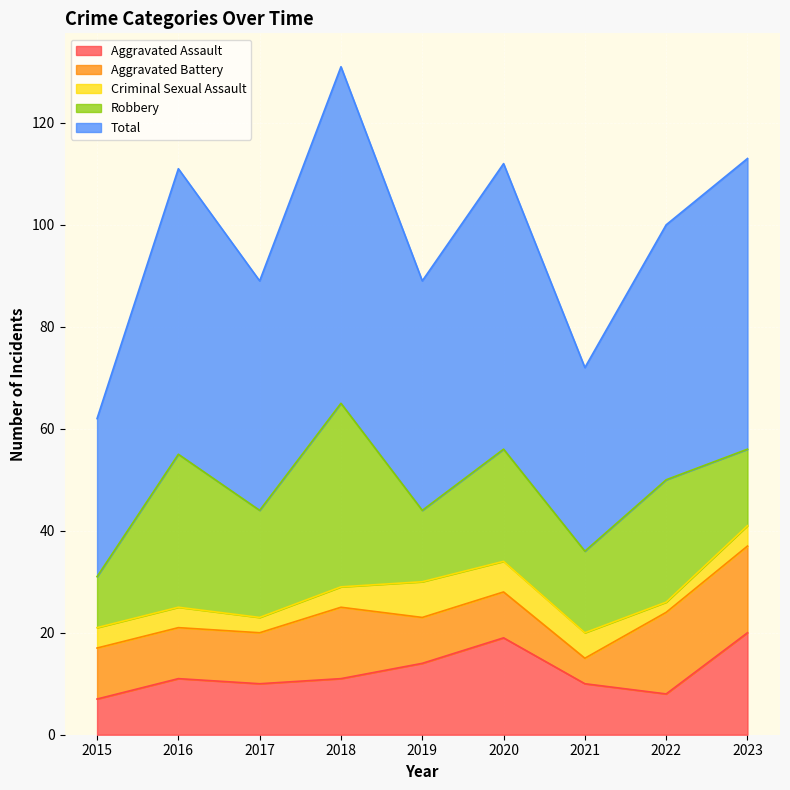

List the series in order of their peak value, lowest first.

Criminal Sexual Assault, Aggravated Battery, Aggravated Assault, Robbery, Total